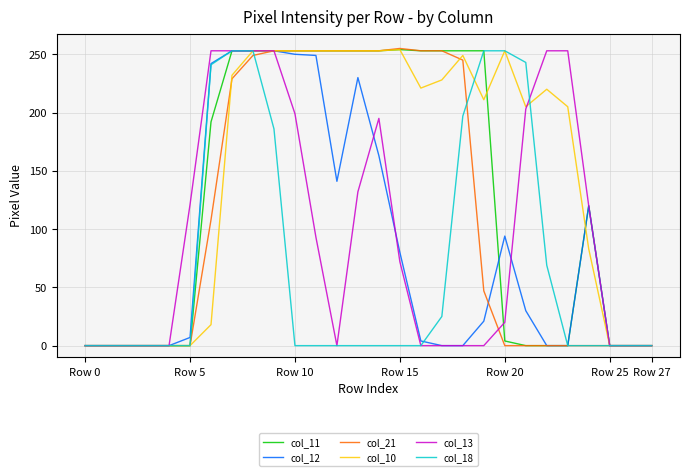

What is the difference between the maximum and minimum values in the col_21 series?

255